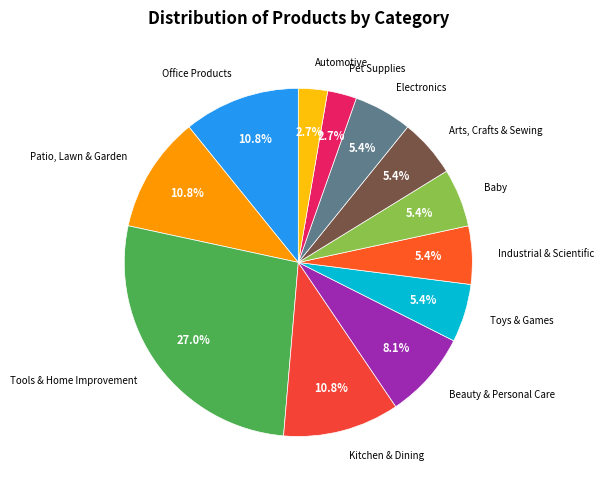

Does Toys & Games account for over 50% of the chart?

No